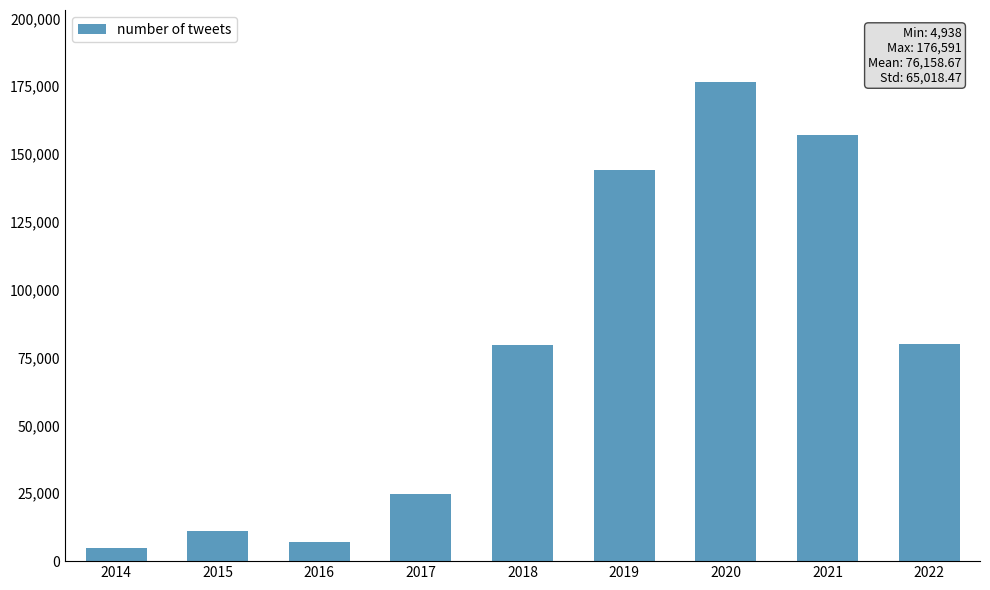

Is it true that the value at 2019 is 144230?

True